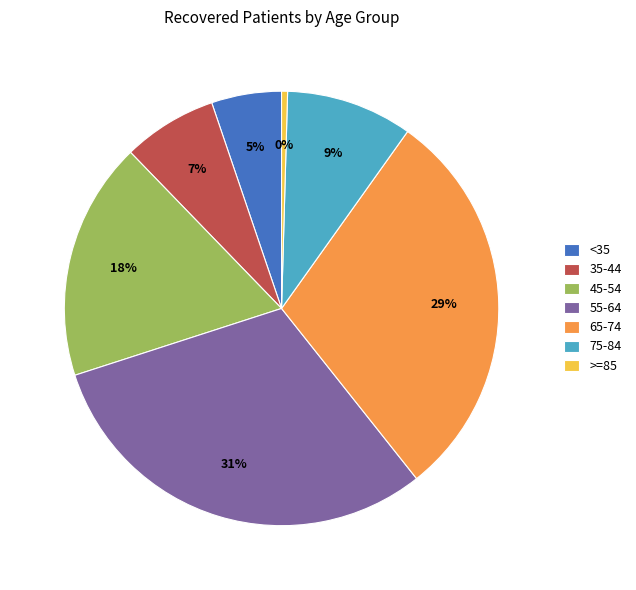

Does any single category account for the majority?

No